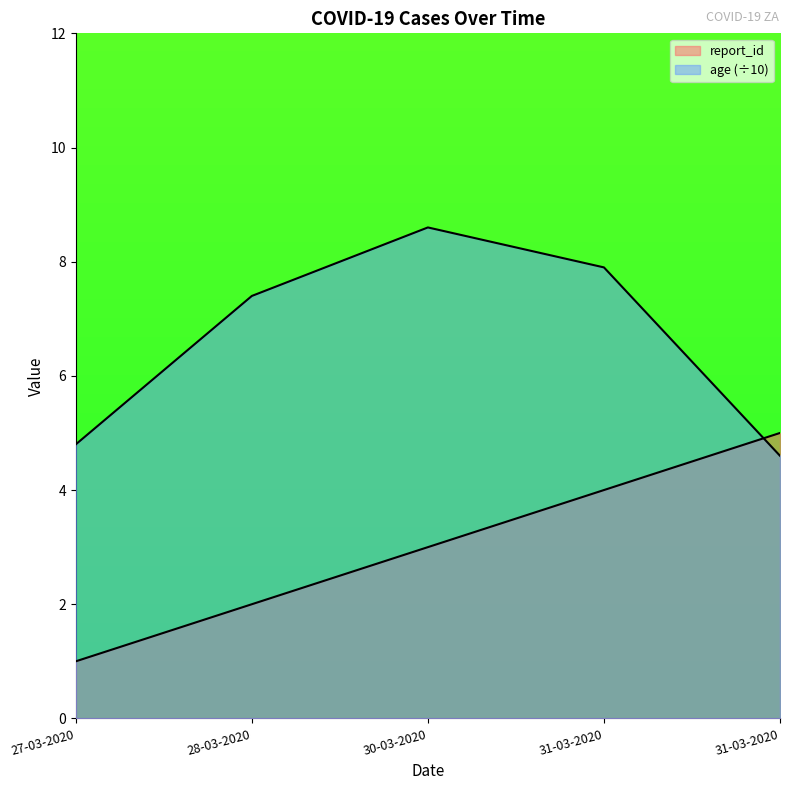

List the series in order of their peak value, lowest first.

report_id, age